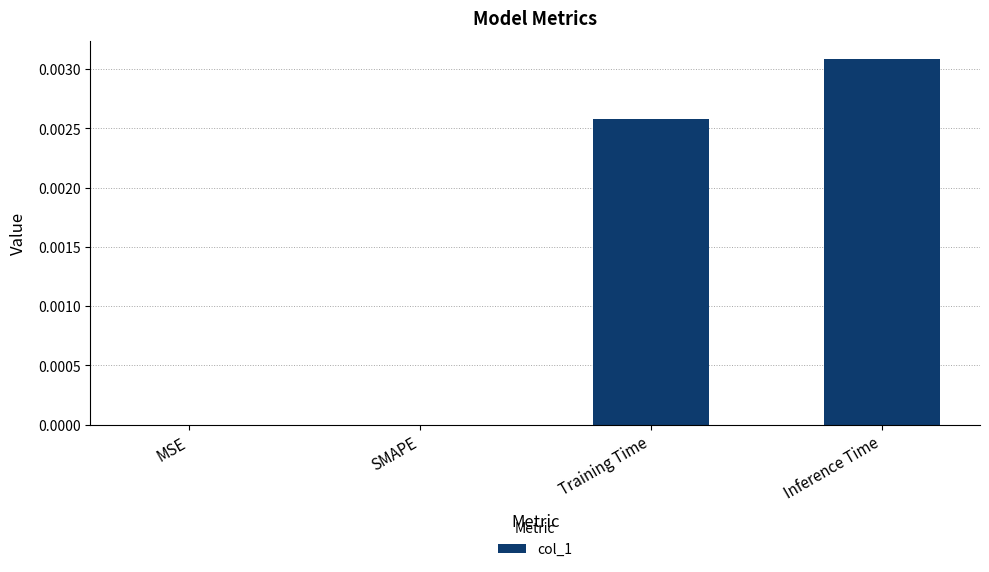

True or false: the data shows 0.0 at Inference Time.

True